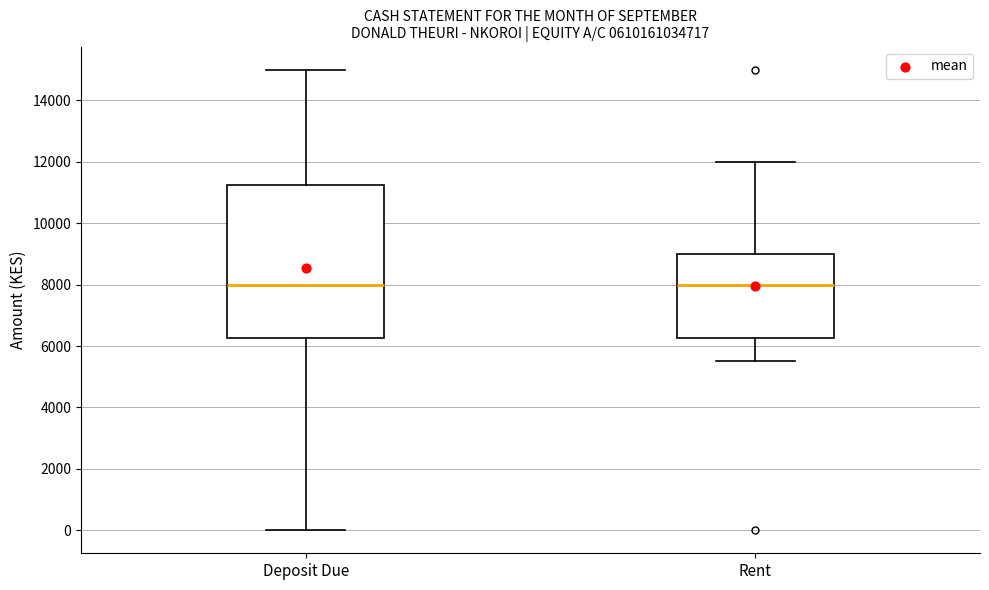

Reading left to right, transcribe this box plot: for each box, give where its median line is, the range the box spans, and where its two whiskers end, as read against the y-axis. The values are not printed on the chart, so give them approximately, as read against the axis.

Deposit Due: median 8000, box 6200 to 11200, whiskers 0 to 15000
Rent: median 8000, box 6200 to 9000, whiskers 5600 to 12000